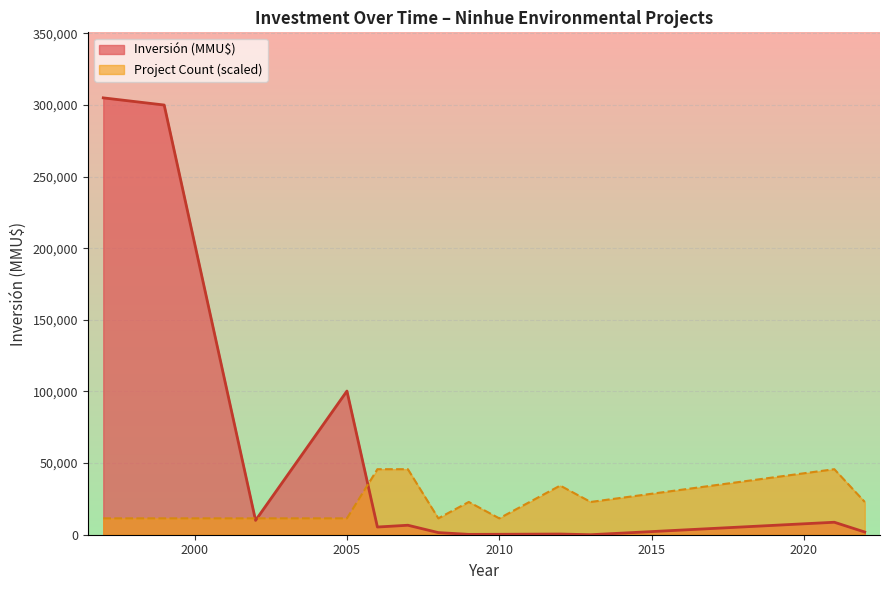

What is the greatest value displayed?

305000.0